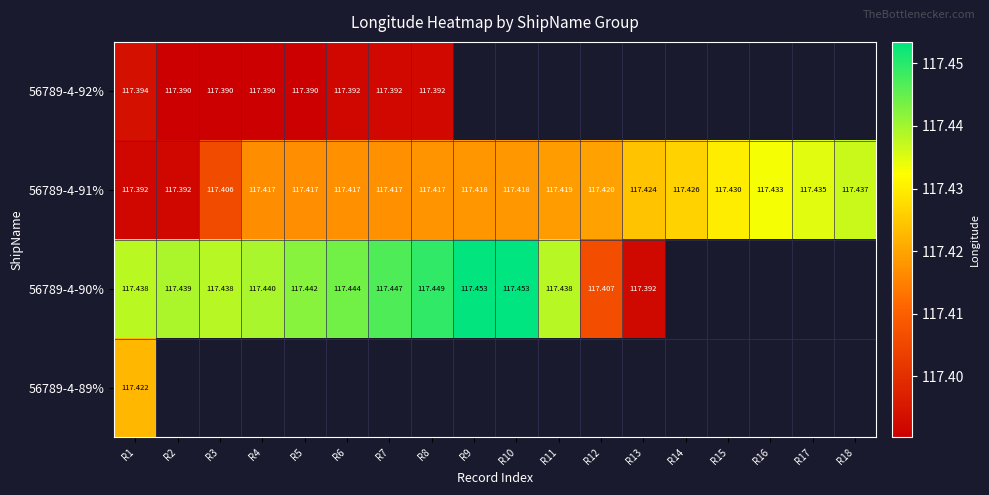

What is the greatest value displayed?

117.5